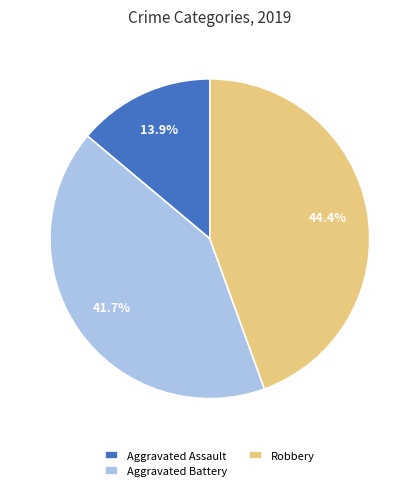

To the nearest percent, what is the difference between the Robbery and Aggravated Battery slice percentages?

3%